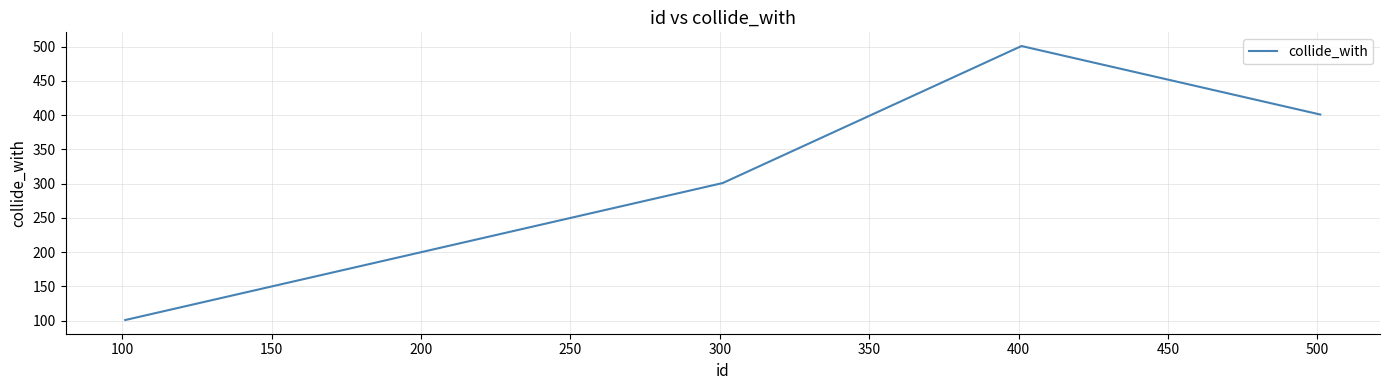

What is the difference between the maximum and minimum values?

400